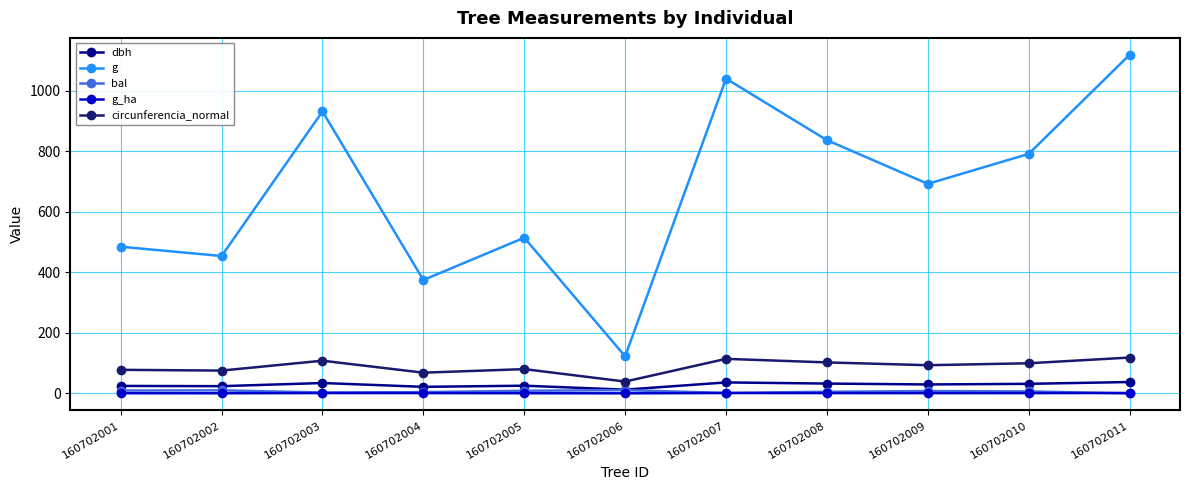

Which series has the largest total across all categories?

g